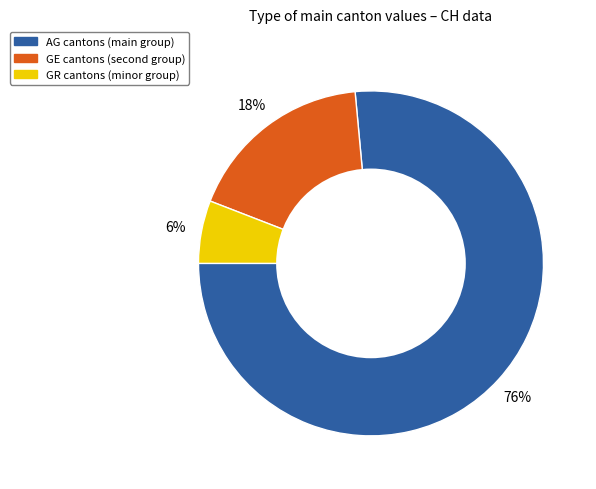

Do AG and GE together represent more than half of the pie?

Yes